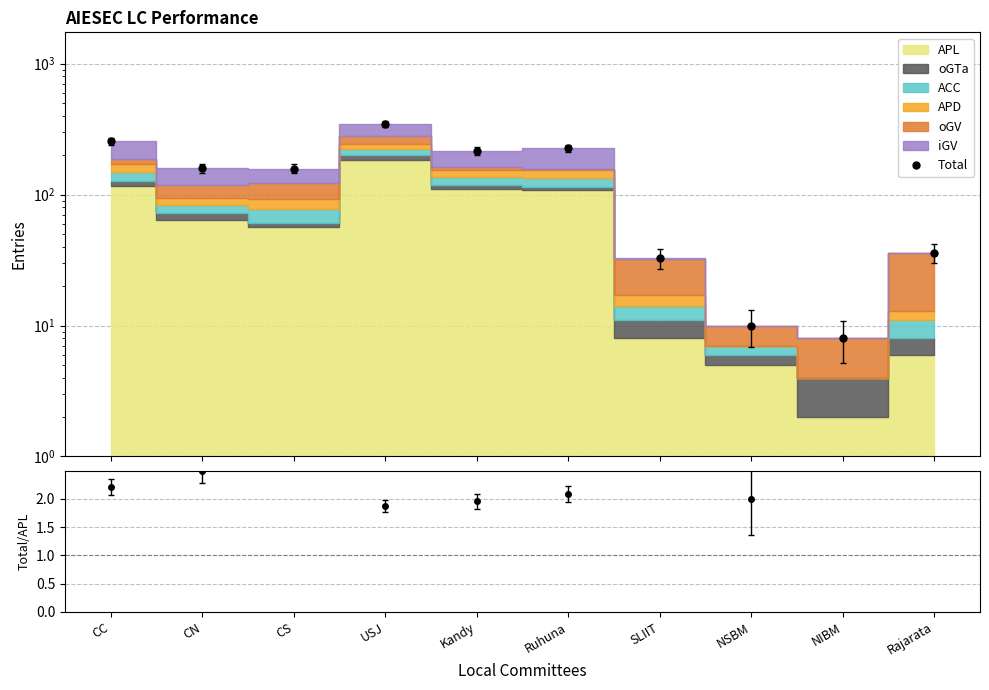

True or false: Total/APL and Total cross at least once.

False